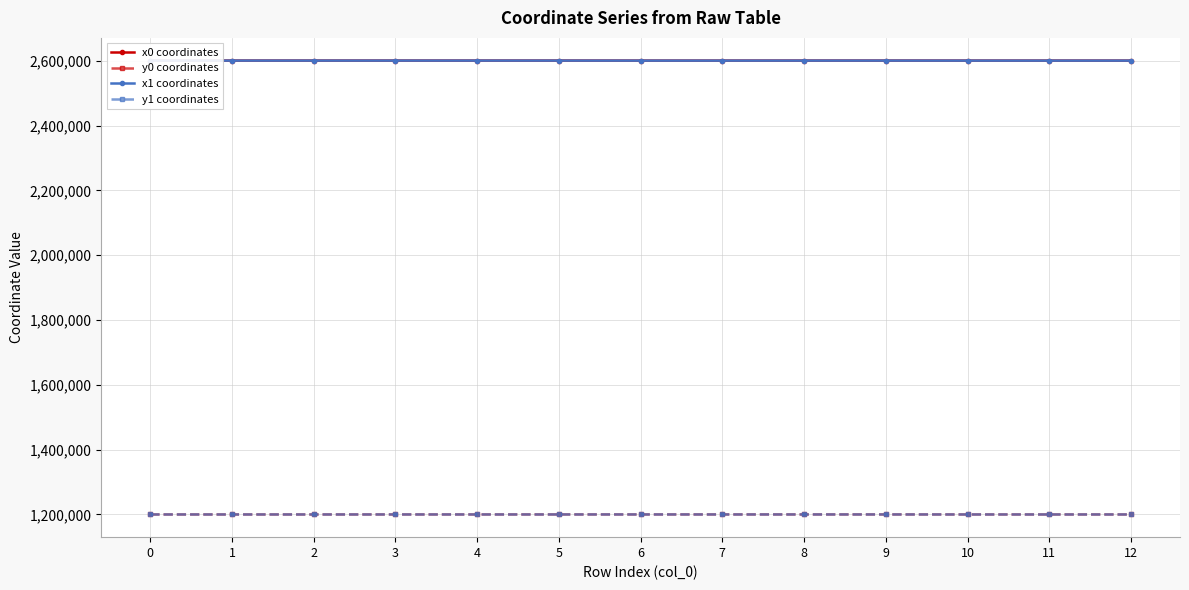

Is it true that y0 coordinates equals 512270.3 at 3?

False